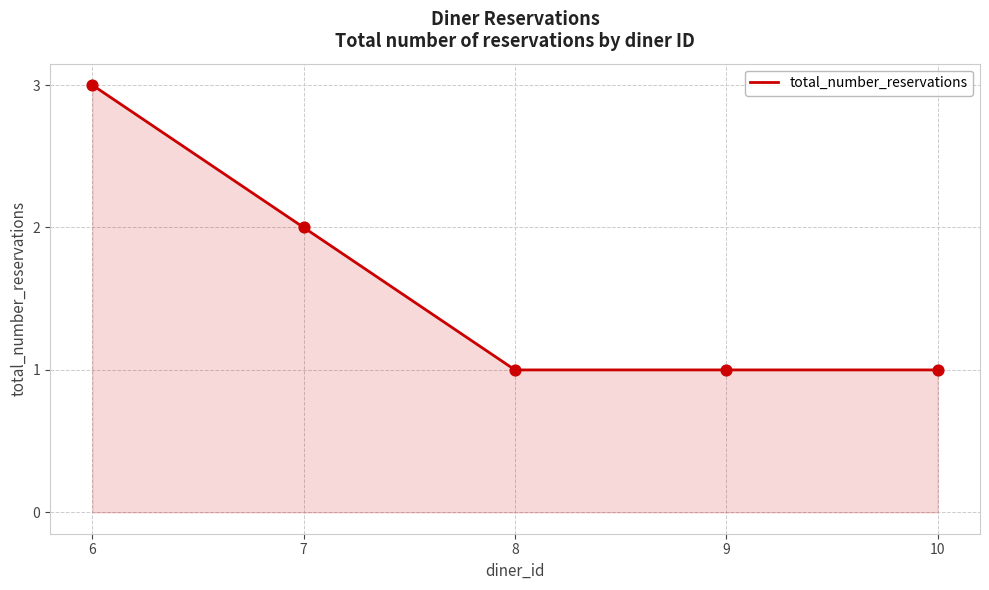

What is the change in value from 7 to 8?

-1